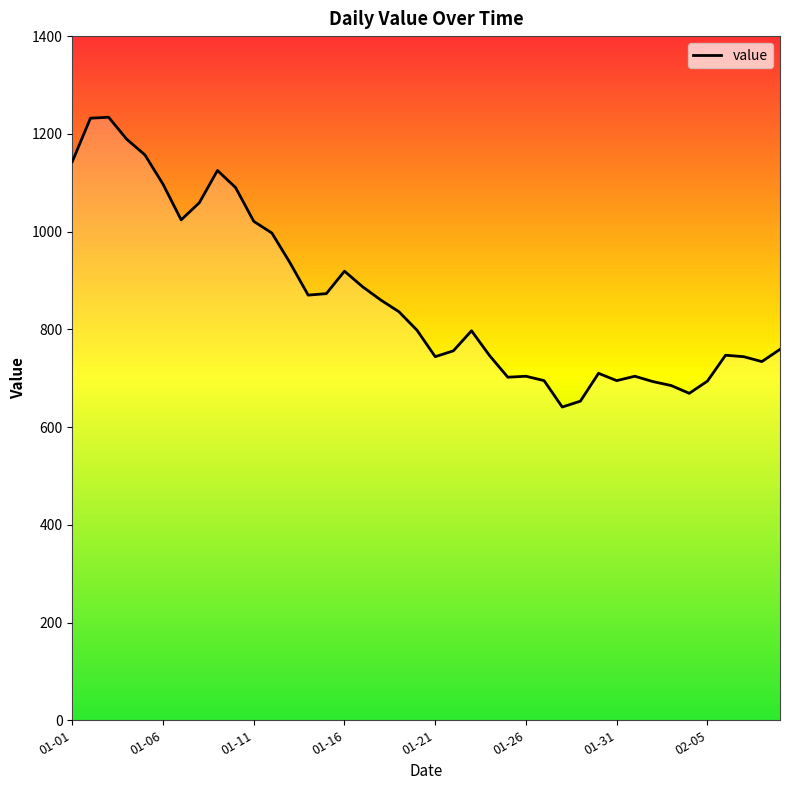

What is the difference between the maximum and minimum values?

593